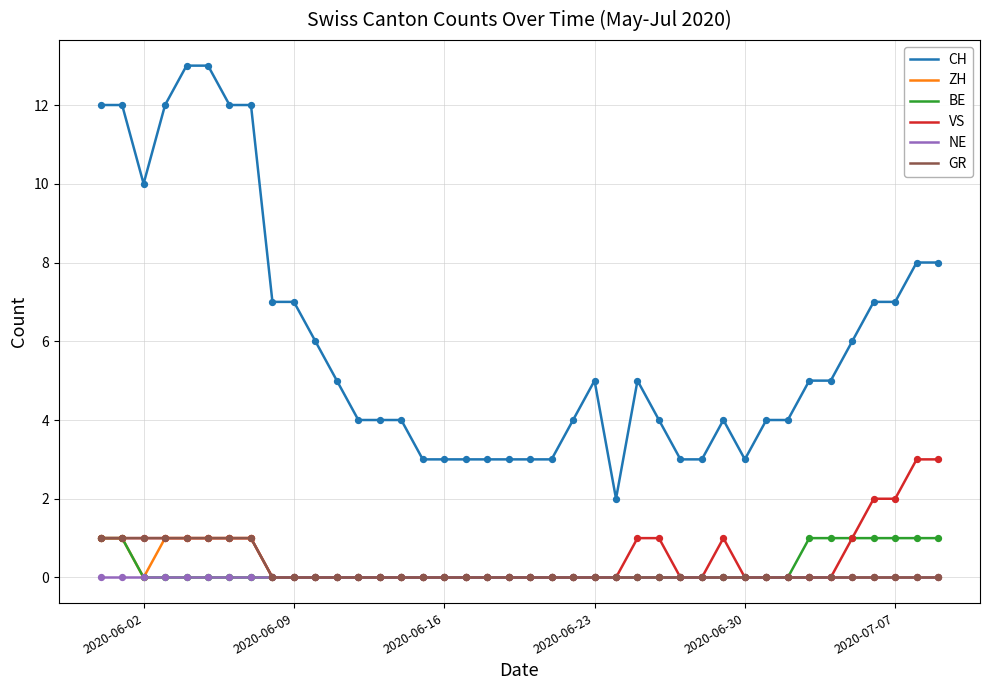

What are all the series names shown in the legend?

CH, ZH, BE, VS, NE, GR